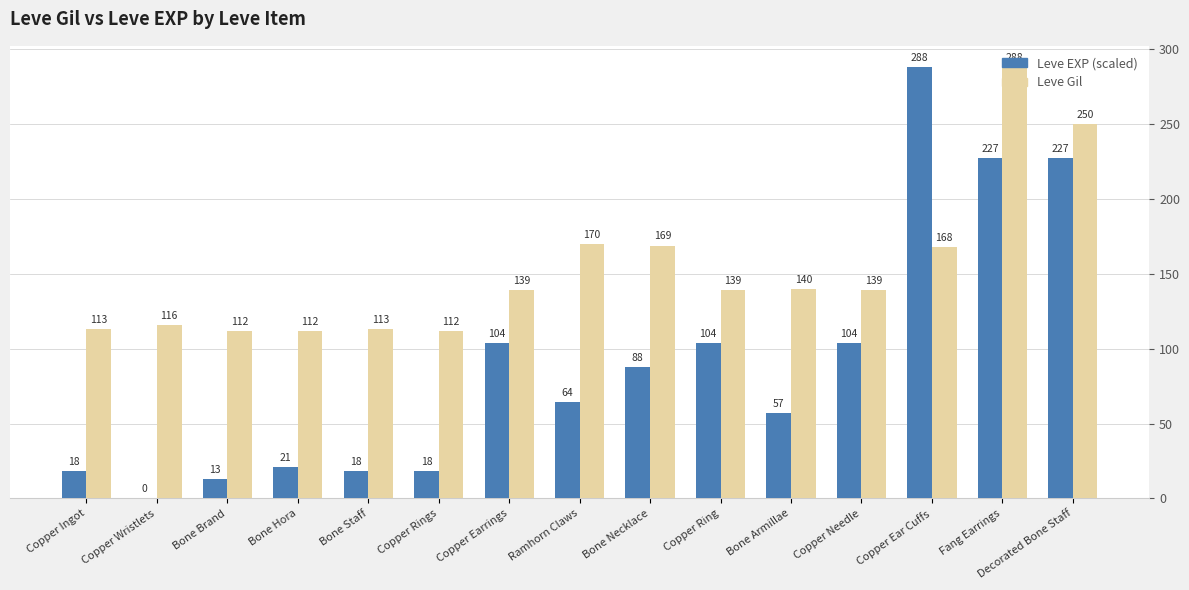

The Leve Gil series shows 113.0 at Bone Staff. True or false?

True